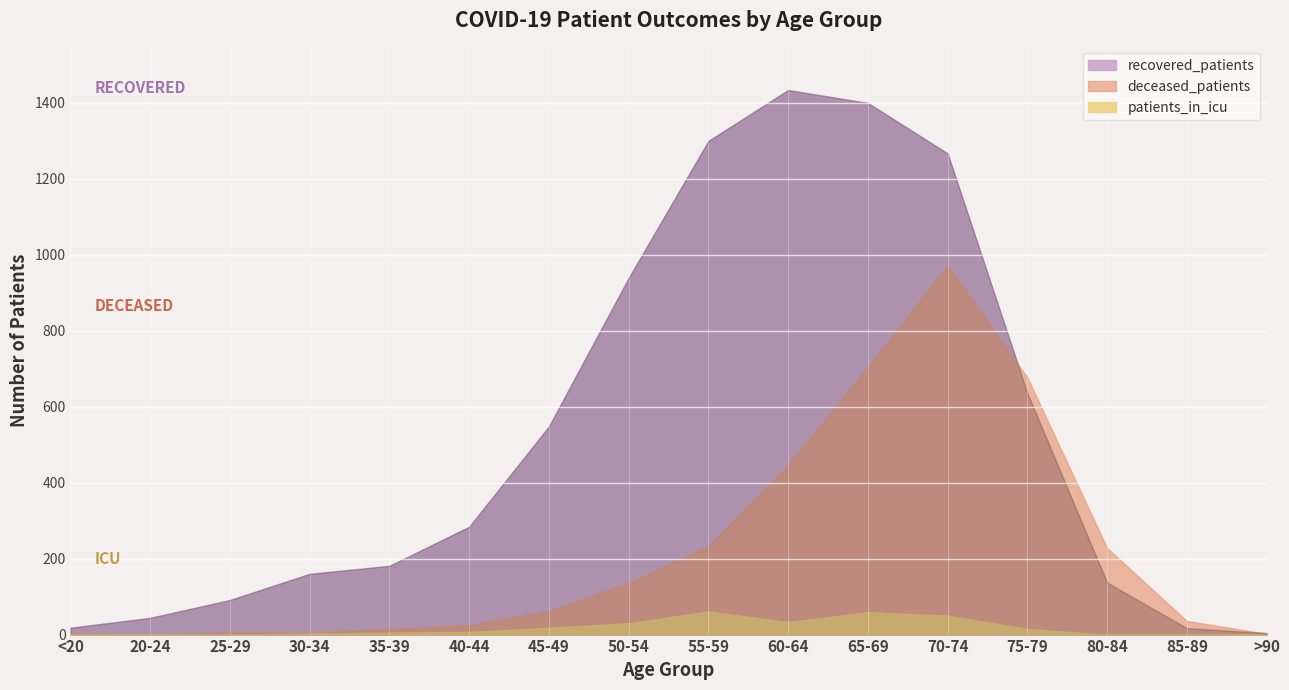

What is the value of the recovered_patients point at the 9th from the left?

1300